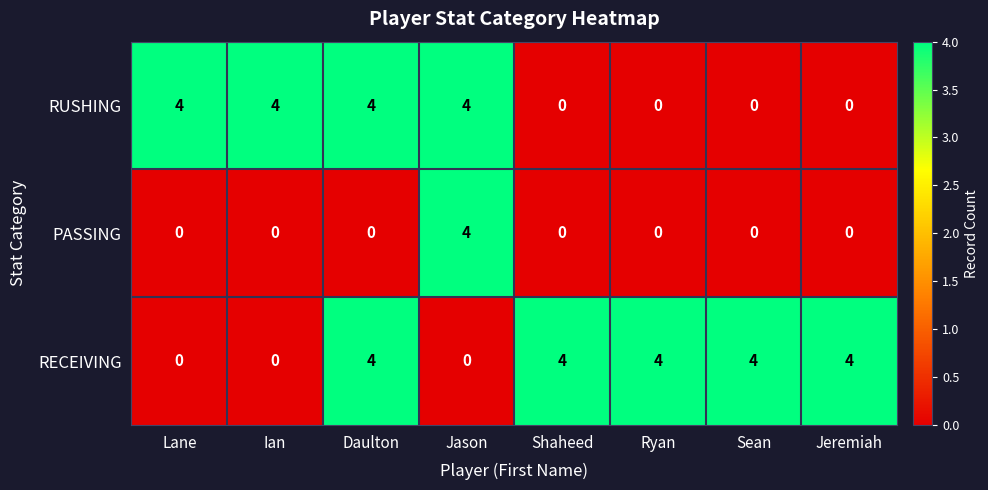

What is the spread (max minus min) of values at Sean?

4